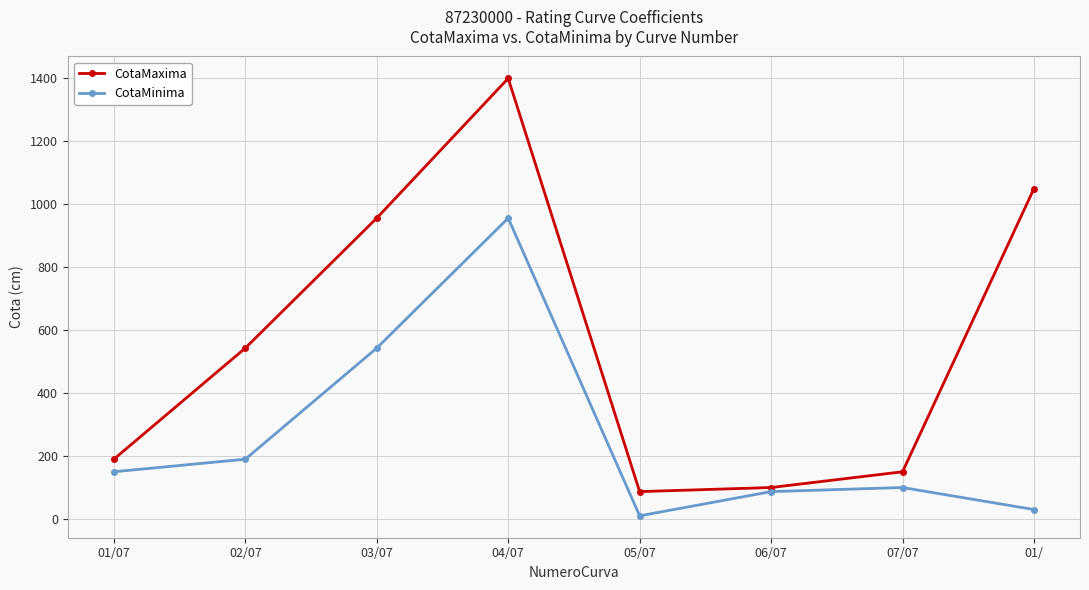

What is the difference between the maximum and second lowest values in the CotaMaxima series?

1300